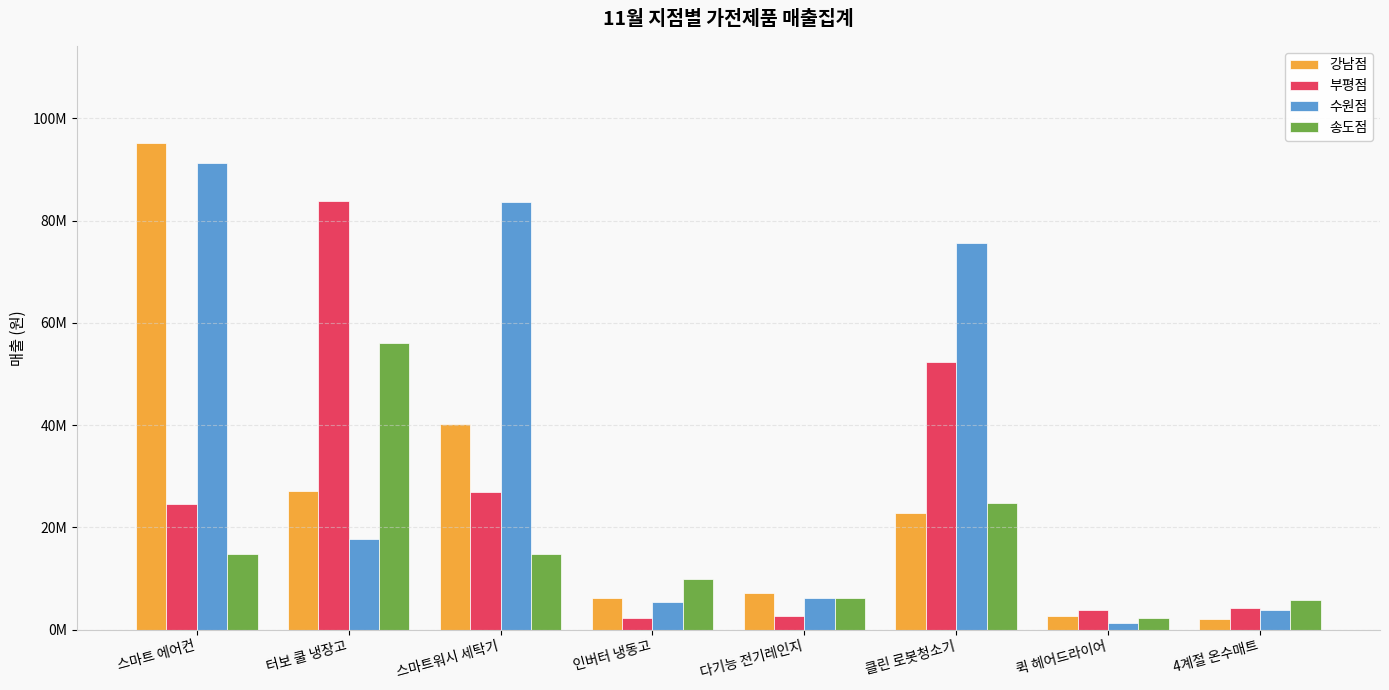

What is the difference between the maximum and minimum values in the 강남점 series?

93064600